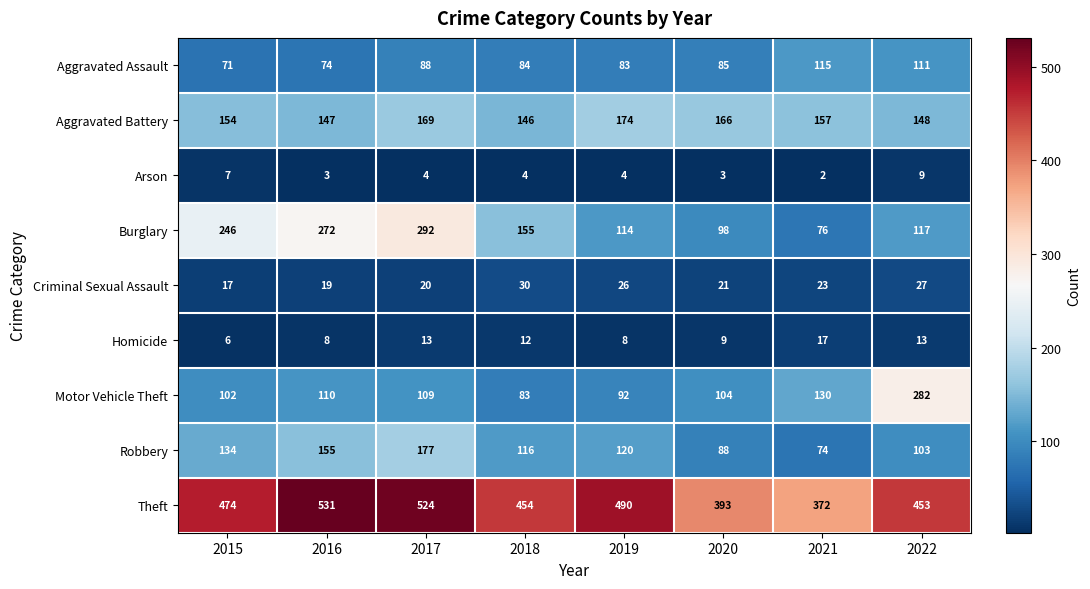

What is the sum of the Arson values at 2018 and 2020?

7